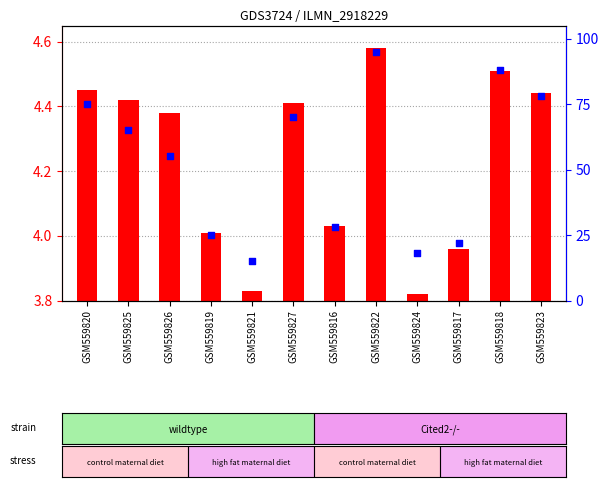

Which series has the largest total across all categories?

percentile rank within the sample